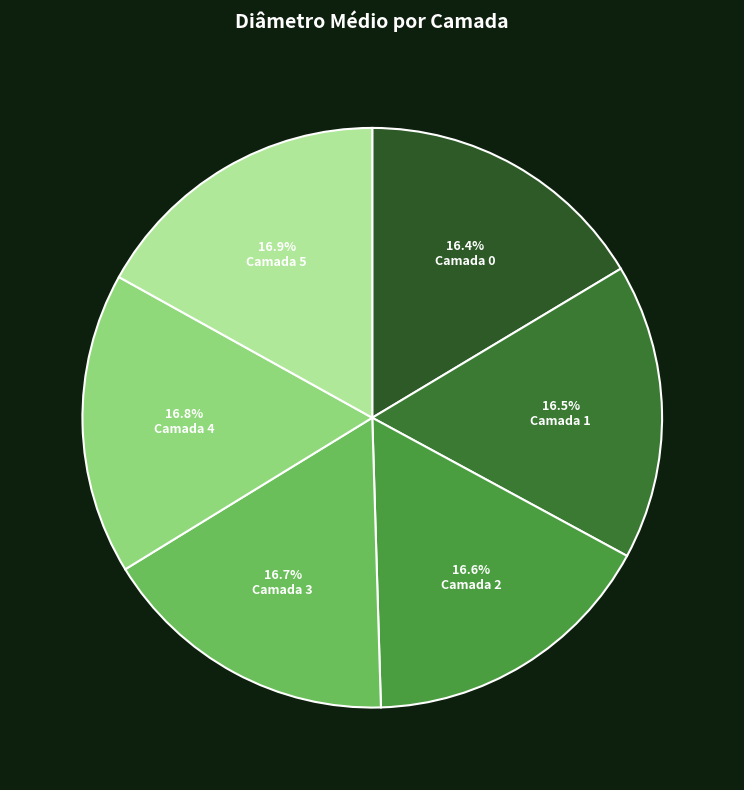

Is it true that Camada 5 is 25% of the pie?

False